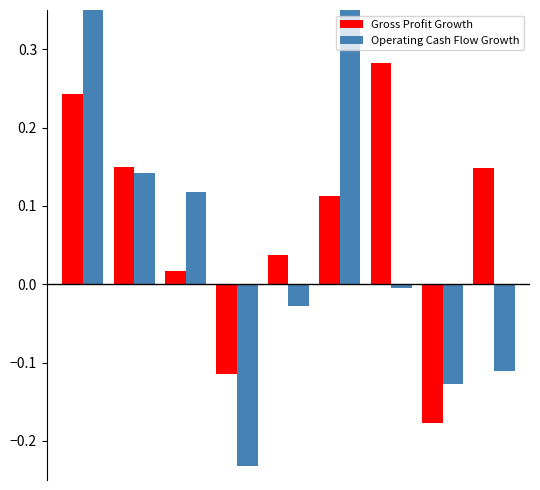

What is the maximum value shown in the chart?

0.5